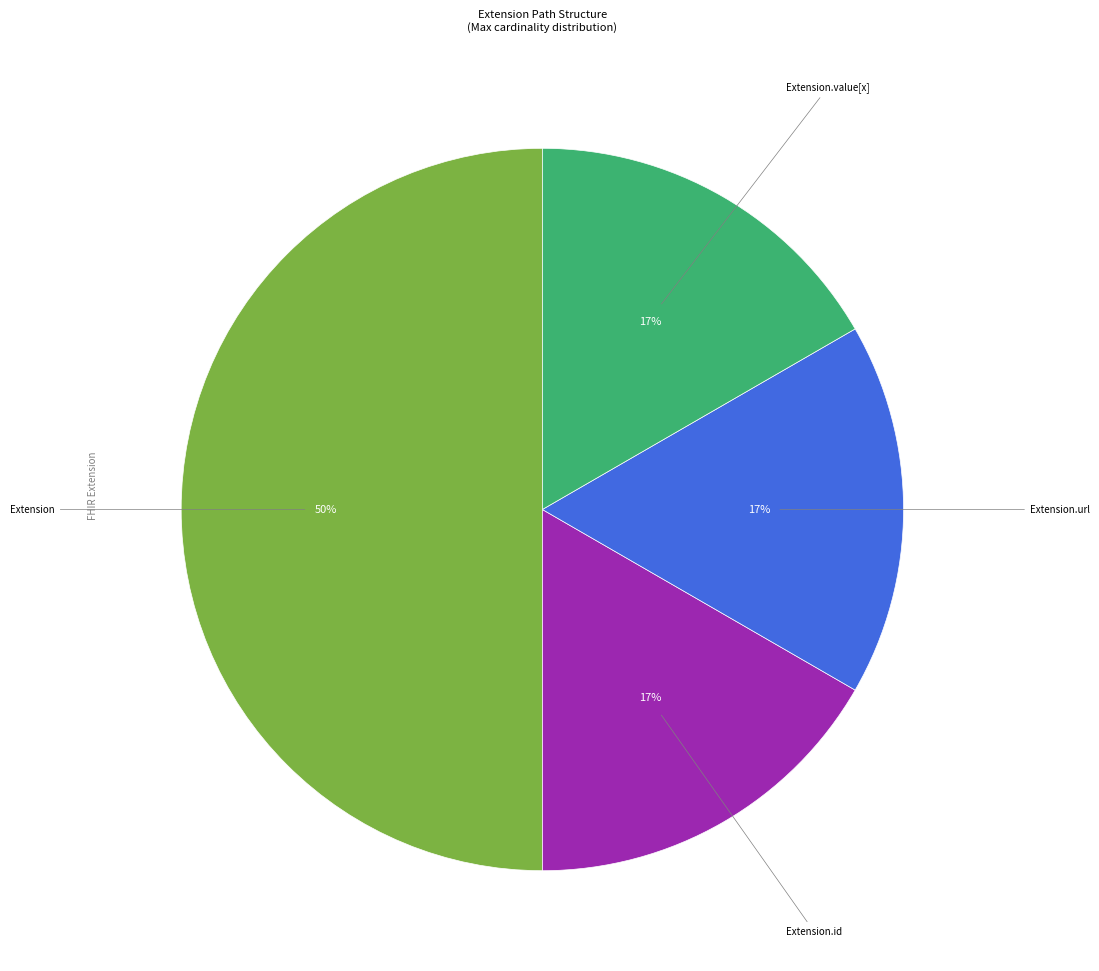

To the nearest percent, what is the difference between the largest and smallest slice percentages?

33%